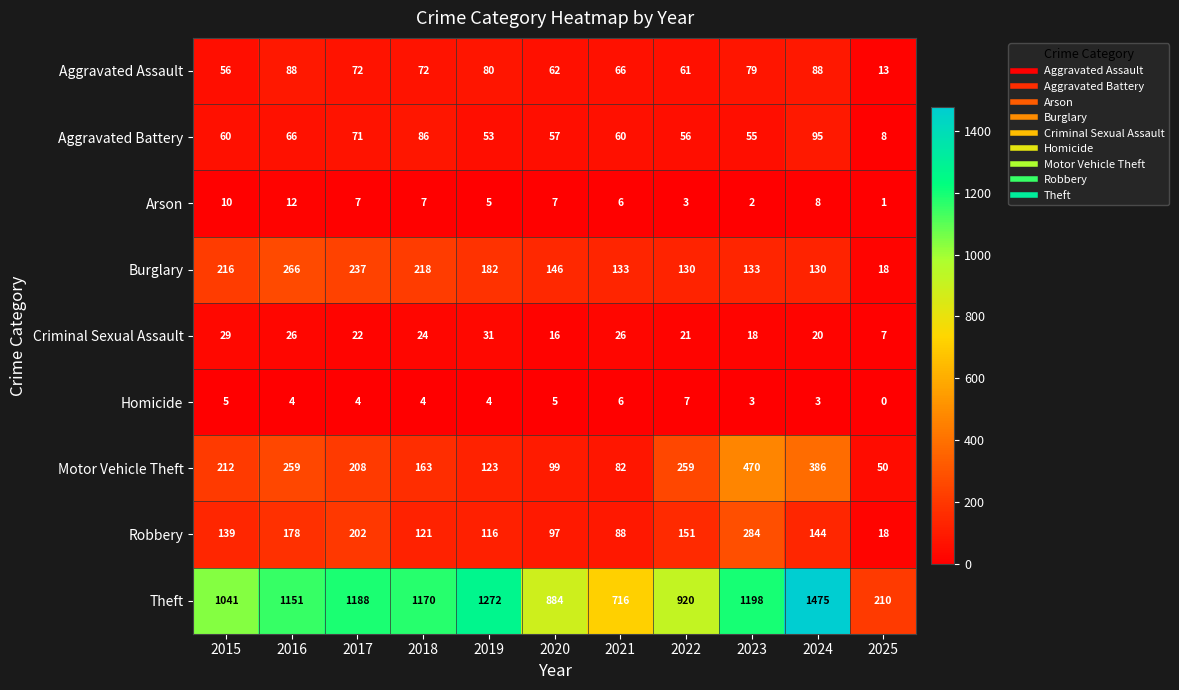

What is the difference between the Aggravated Battery values at 2018 and 2021?

26